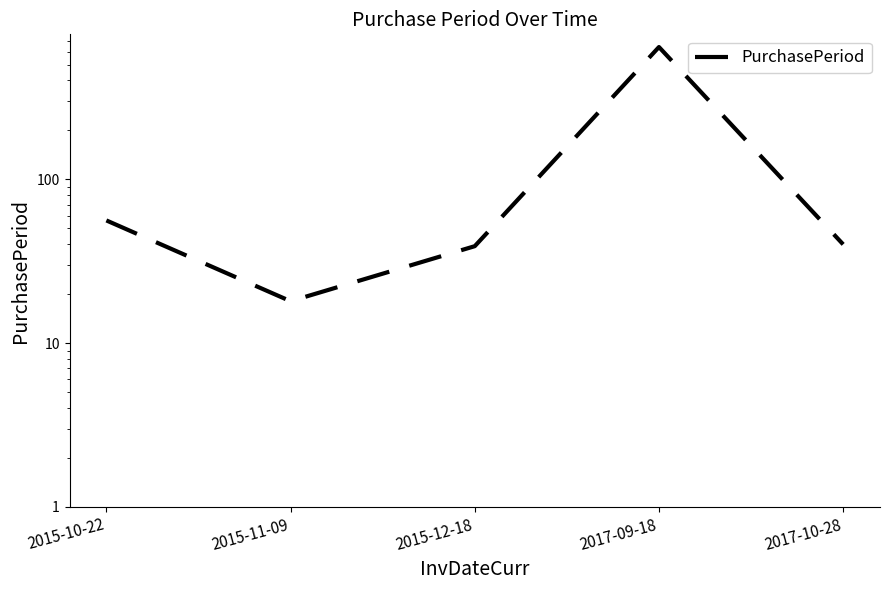

Reading left to right, transcribe all the data shown in this chart.

56	18	39	640	40